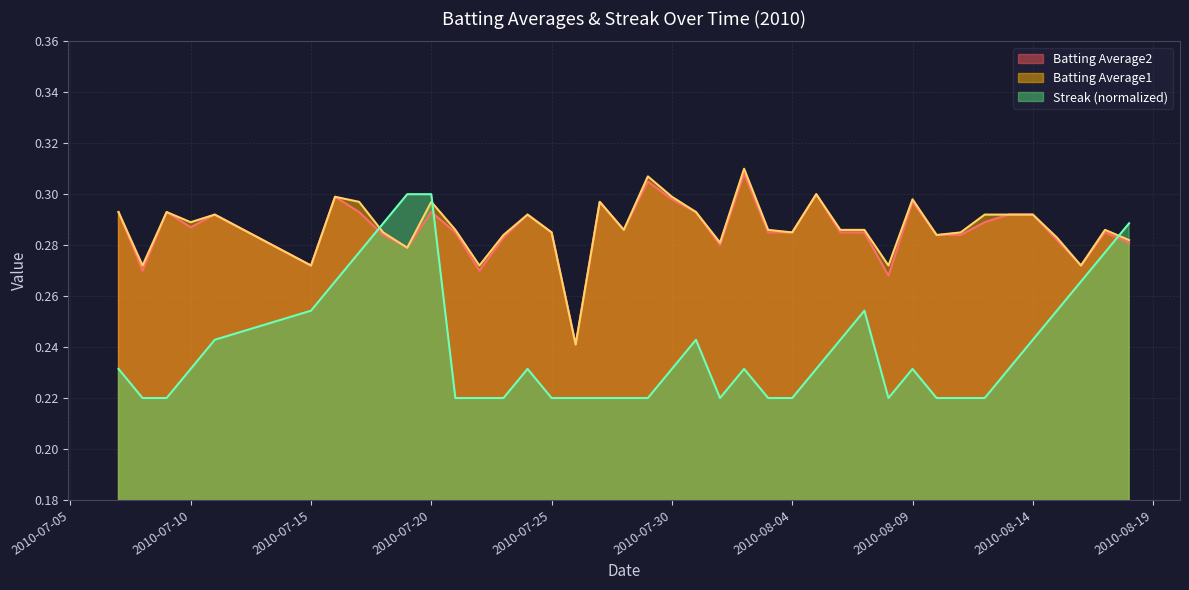

What is the average value of the Batting Average2 series?

0.3